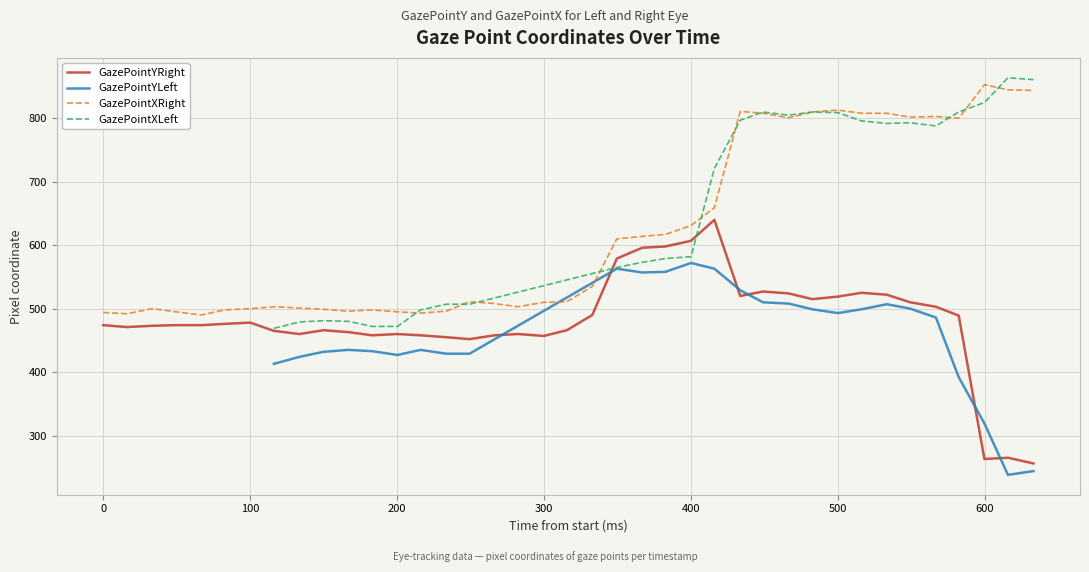

True or false: GazePointYRight and GazePointXRight intersect in this chart.

False